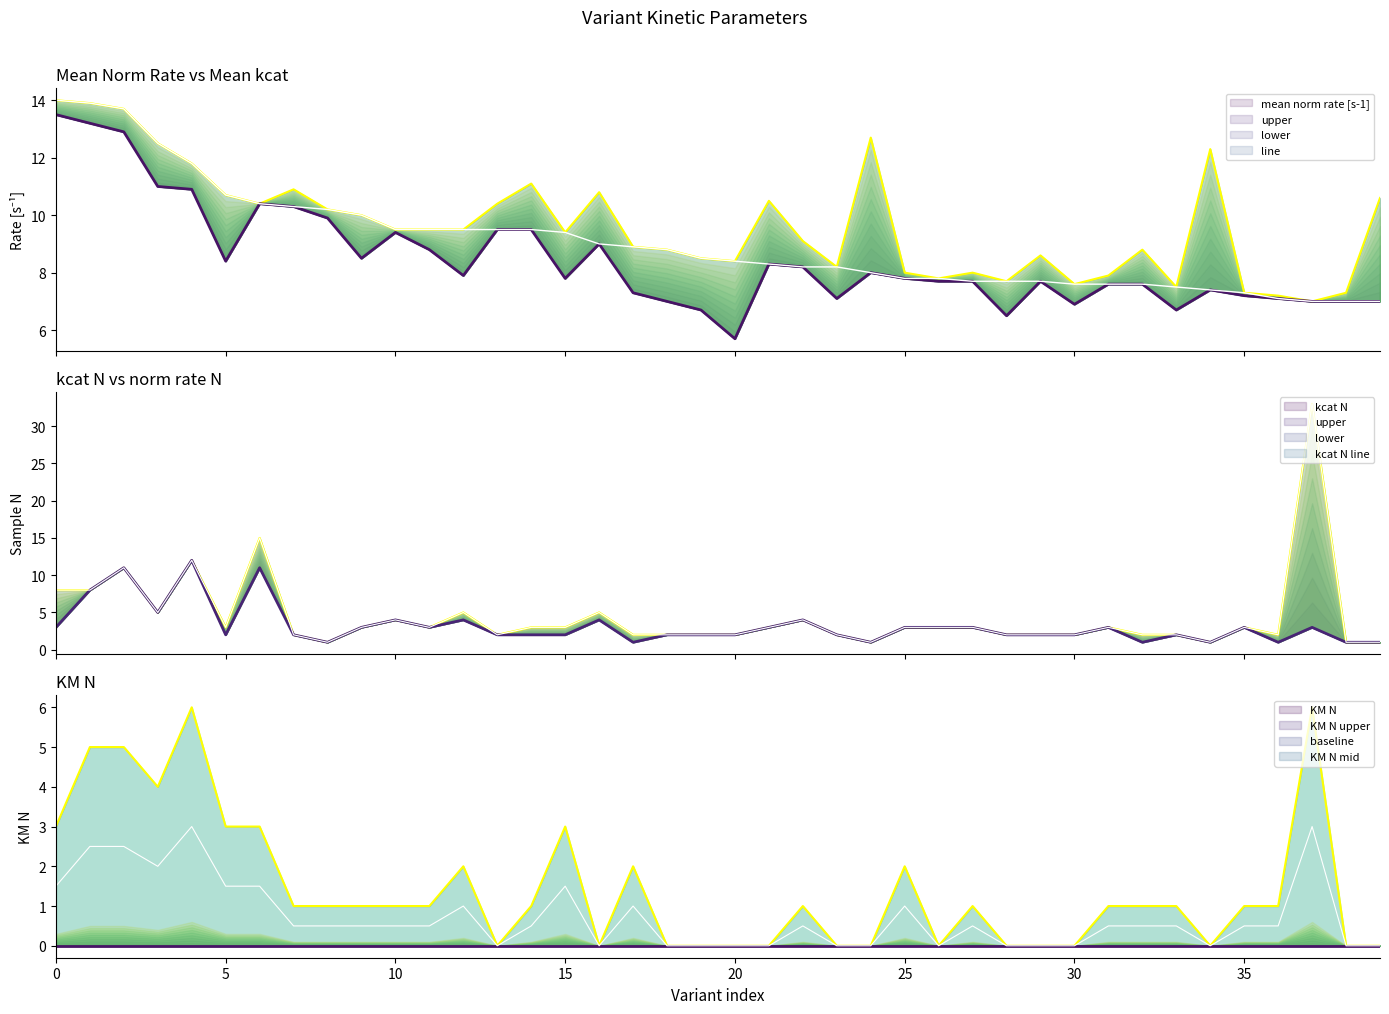

What is the total value across all series at 30?

11.6